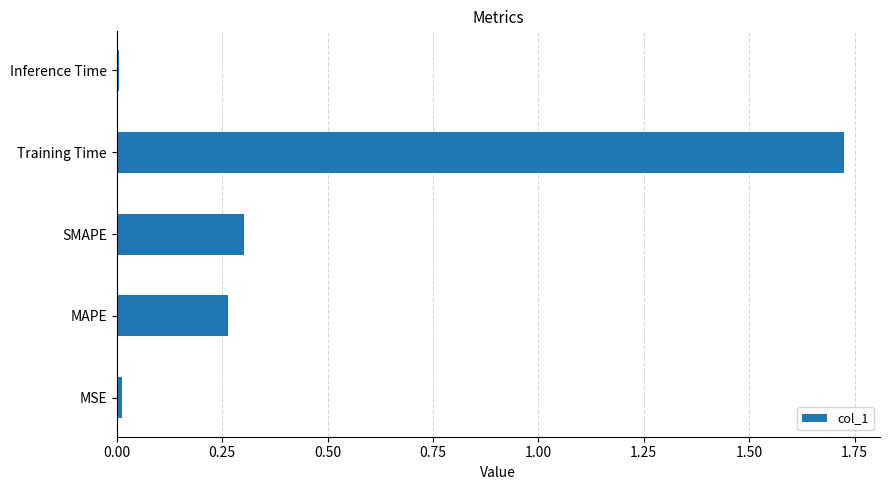

What is the sum of all values?

2.3